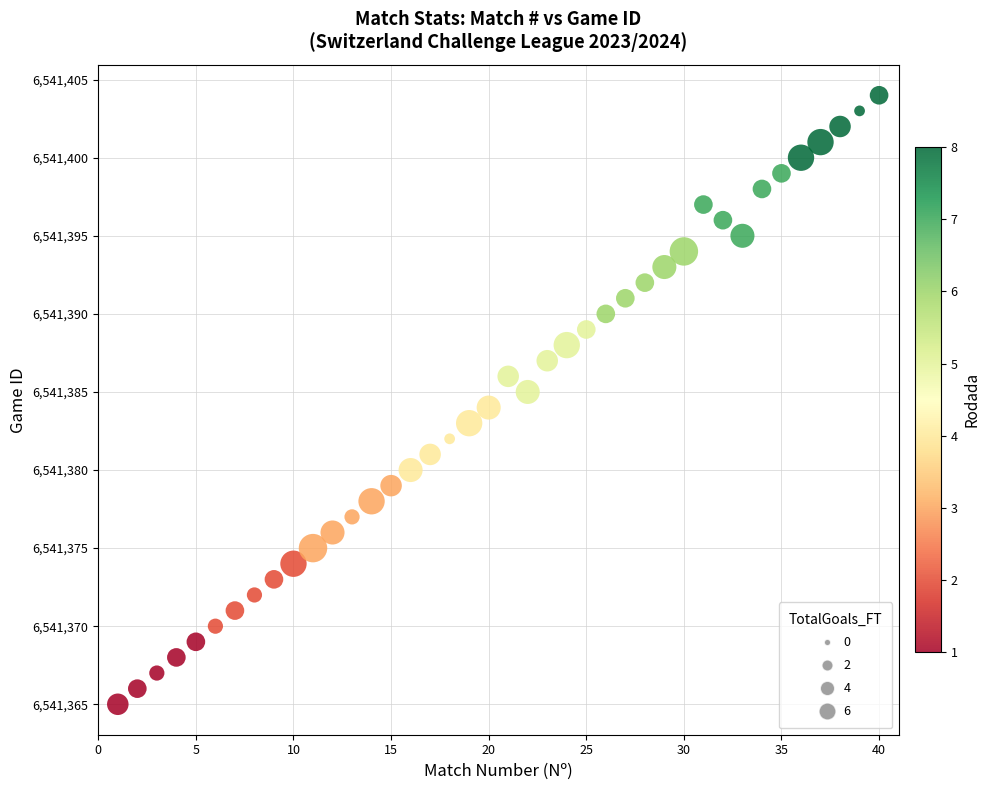

What is the range of X values (max minus min)?

39